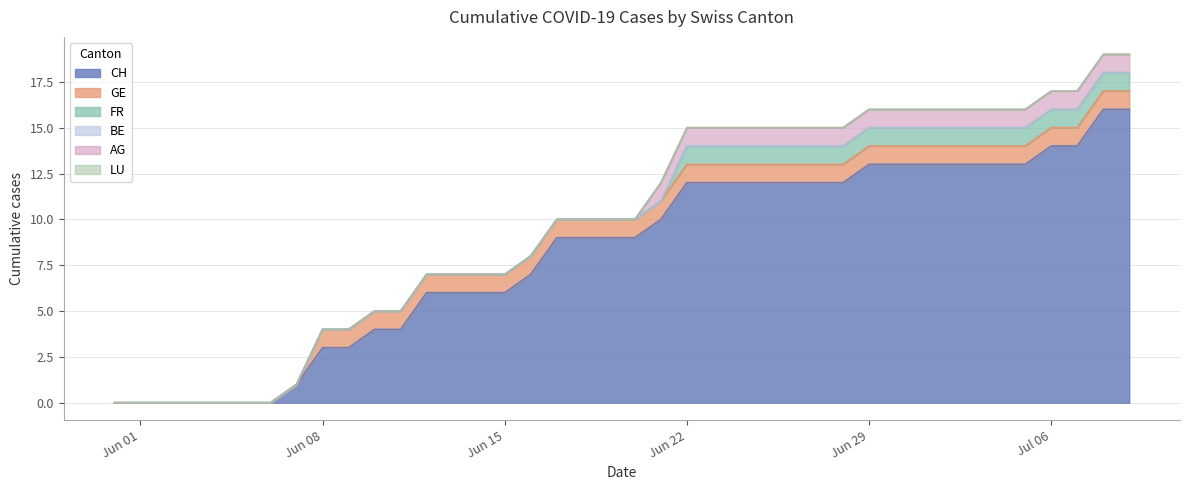

What is the value of the GE point at the 25th from the left?

1